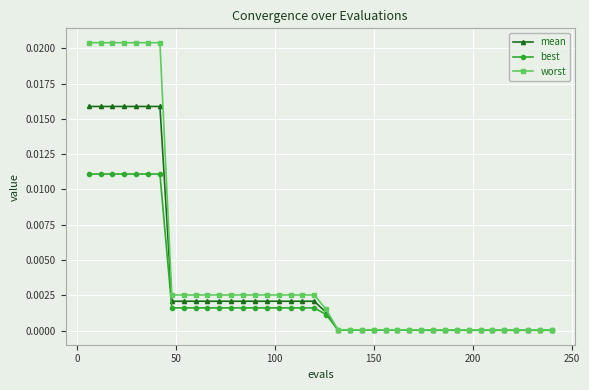

Which series has the largest total across all categories?

worst